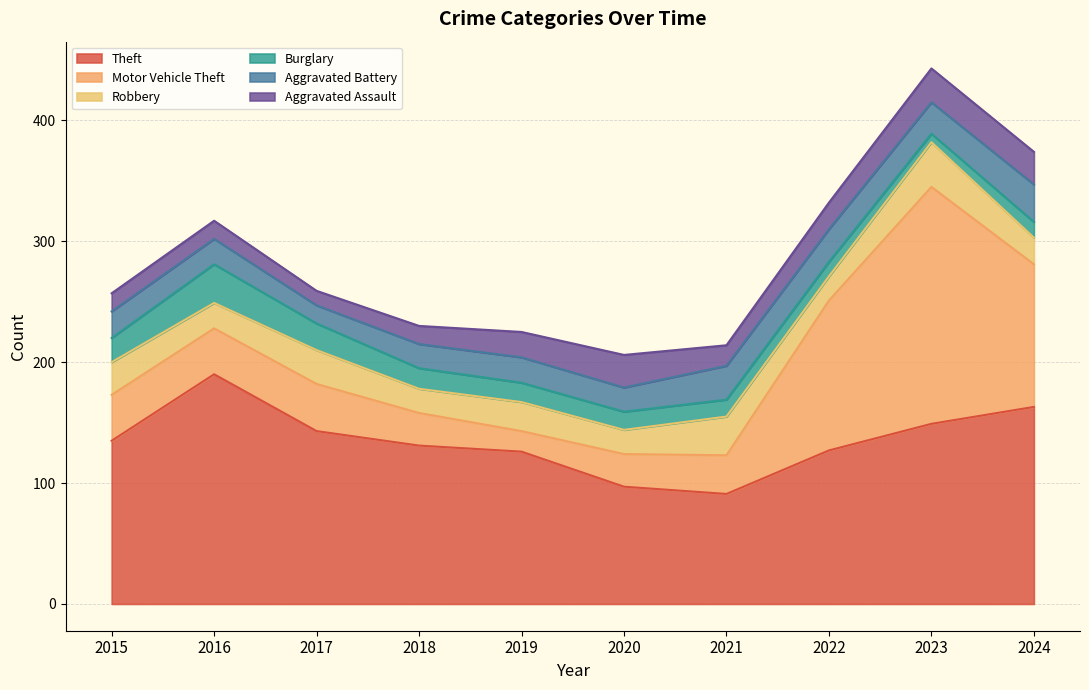

How many interior local peaks does the Aggravated Assault series have?

2